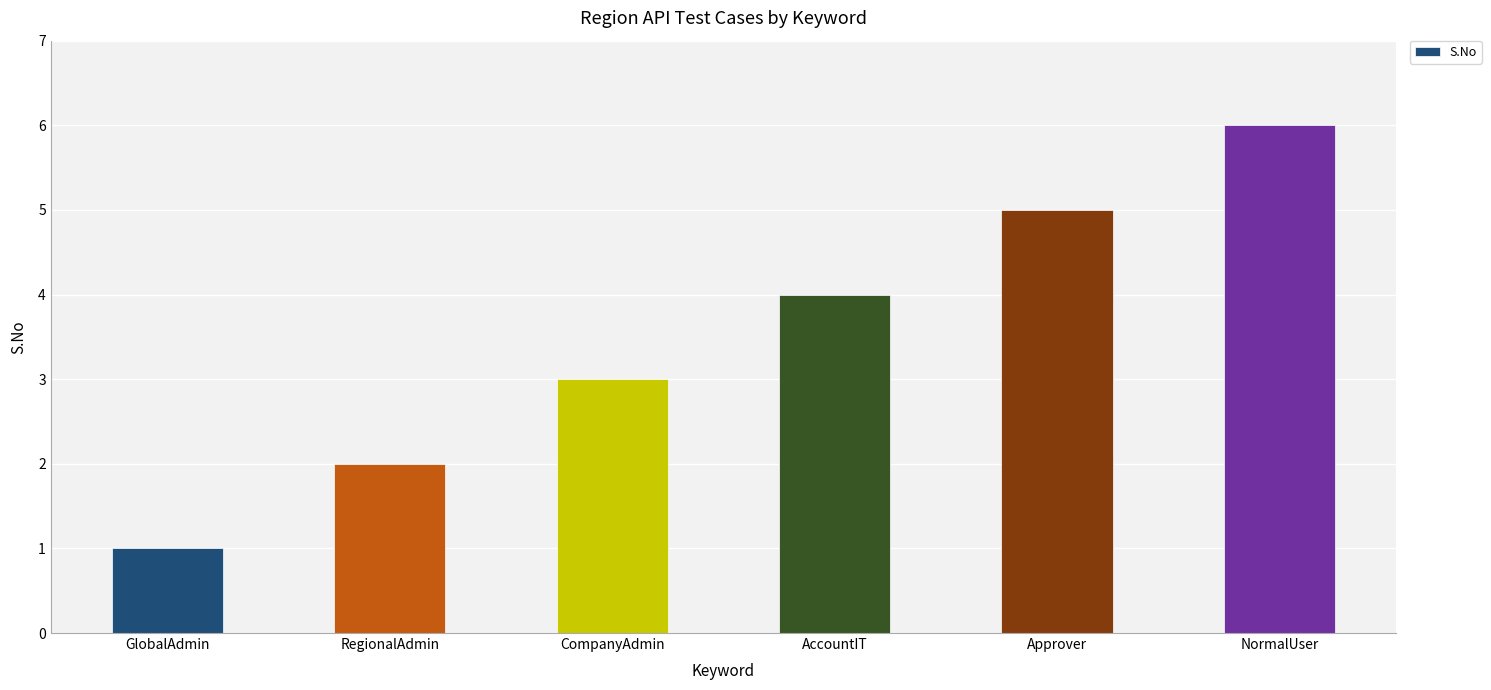

Which has a higher value, RegionalAdmin or Approver?

Approver